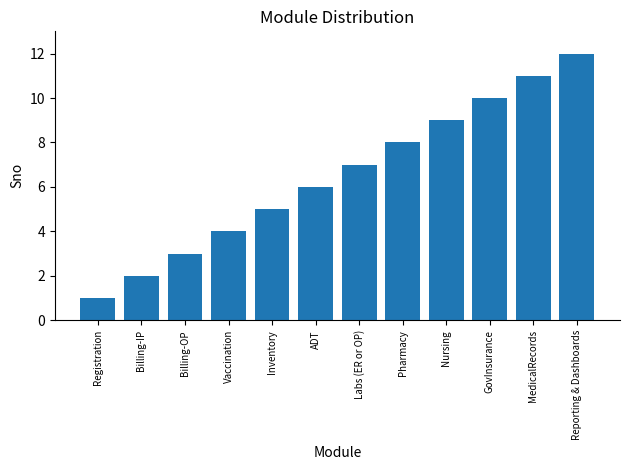

Which label corresponds to the smallest value in the chart?

Registration